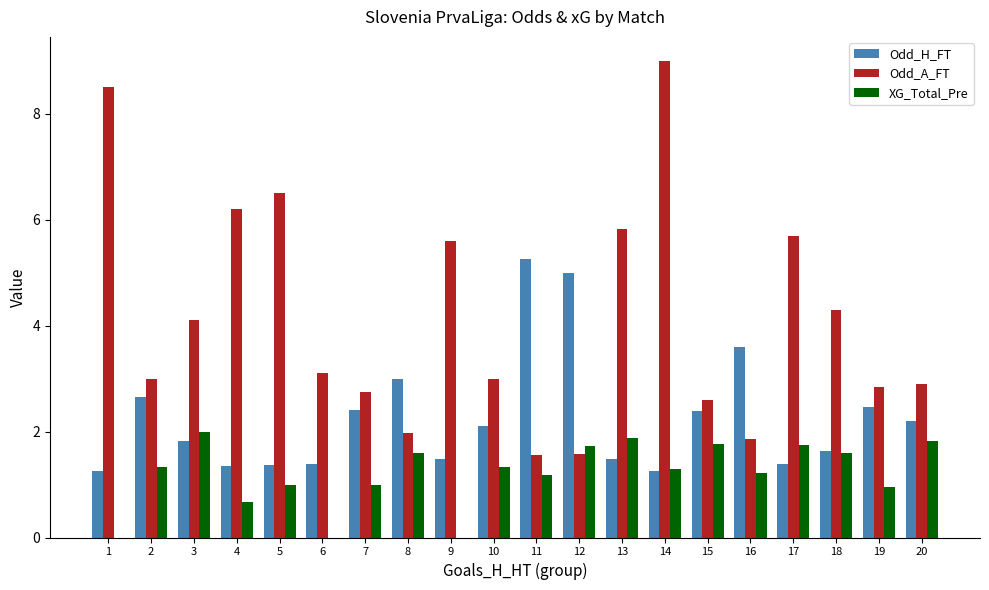

Which series has the widest spread of values?

Odd_A_FT